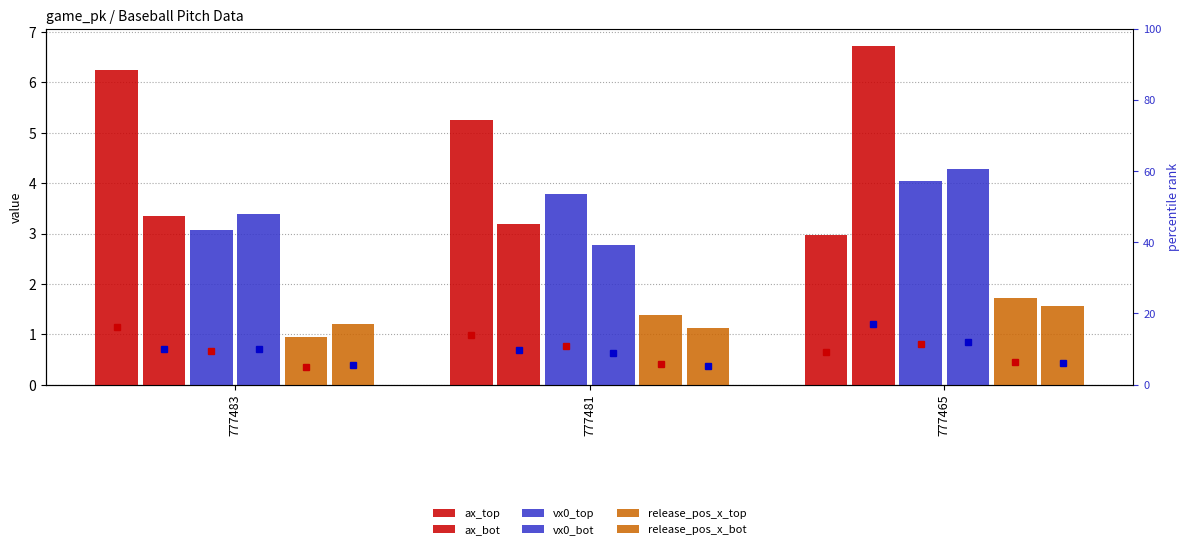

Is the value of vx0_top at 777465 greater than the value of vx0_bot at 777481?

Yes